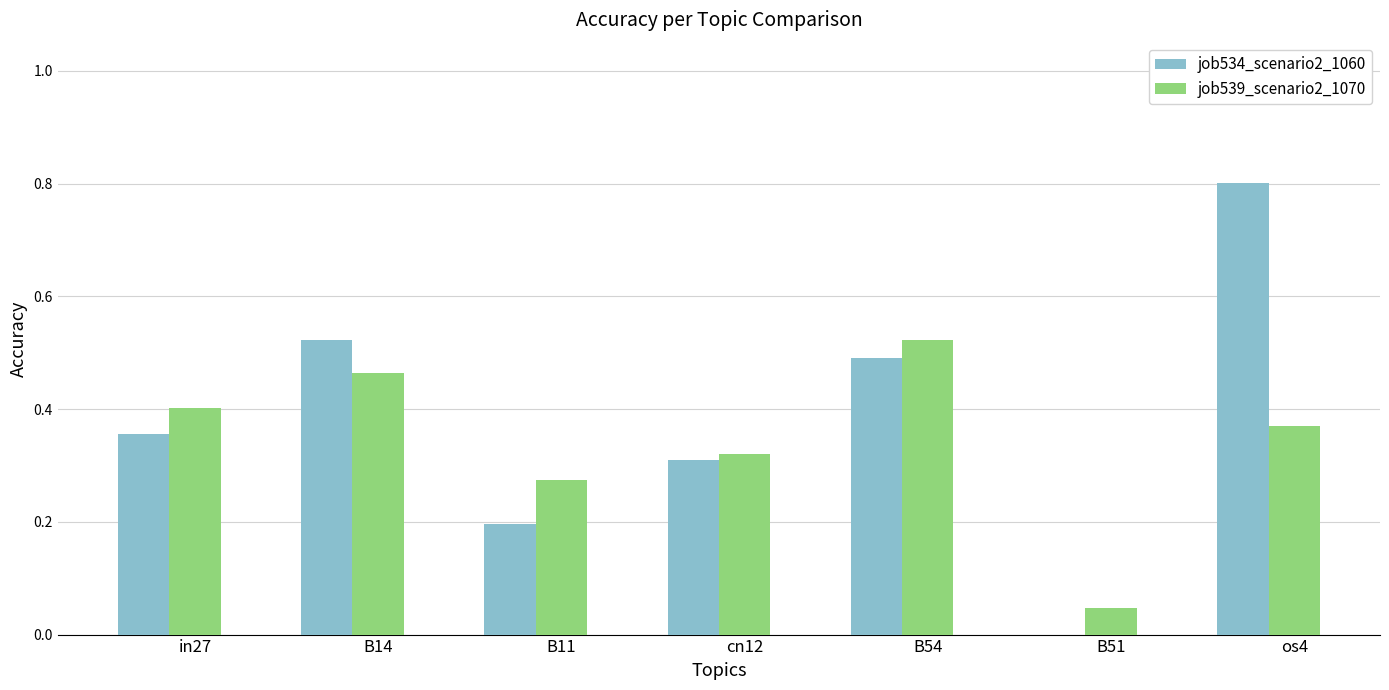

What is the greatest value displayed?

0.8